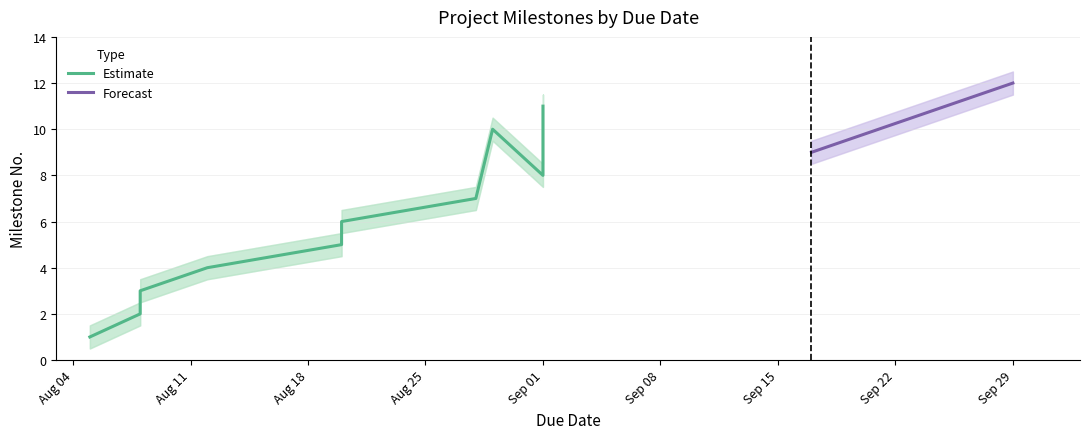

How many interior local peaks (higher than both neighbors) does the data have?

2